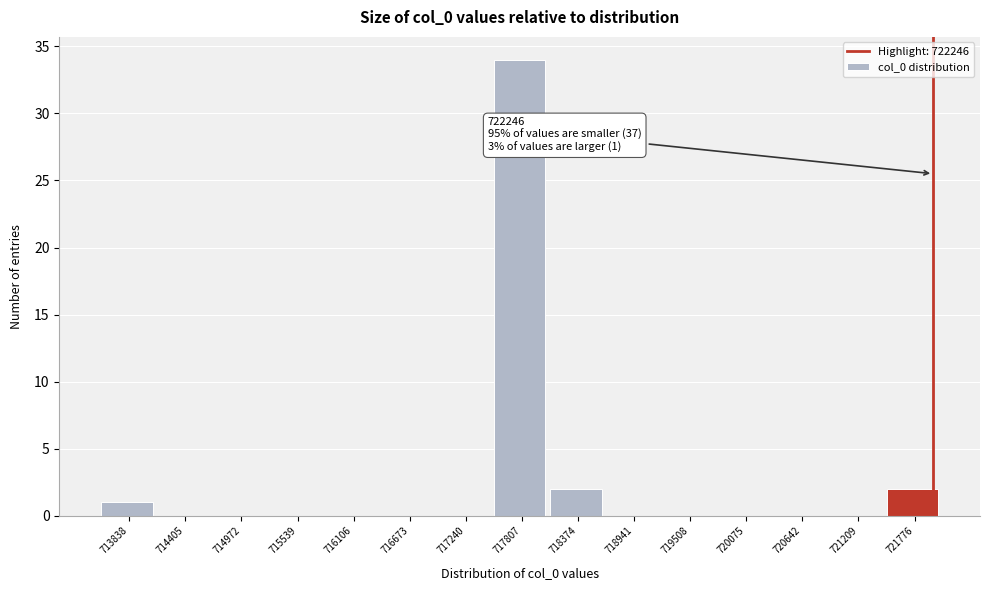

Reading left to right, extract all data points from this chart.

713838=1	714405=0	714972=0	715539=0	716106=0	716673=0	717240=0	717807=34	718374=2	718941=0	719508=0	720075=0	720642=0	721209=0	721776=2